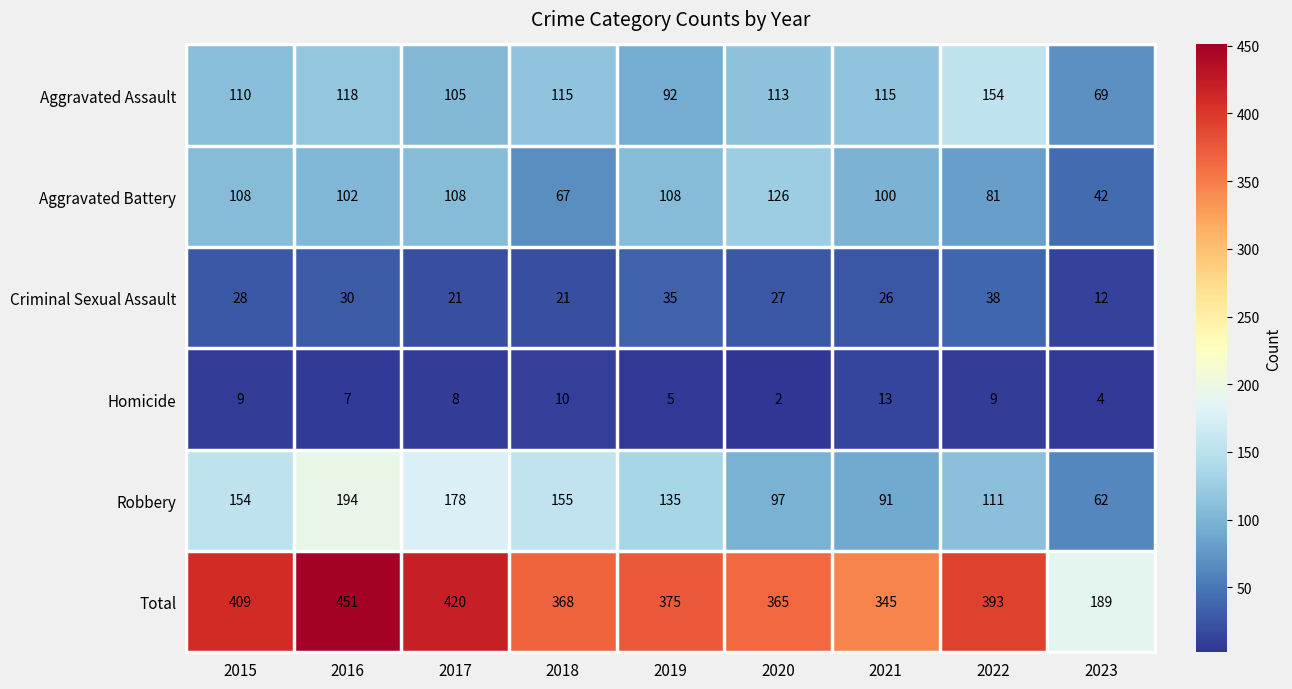

Rank the series at 2019 from highest to lowest value.

Total, Robbery, Aggravated Battery, Aggravated Assault, Criminal Sexual Assault, Homicide